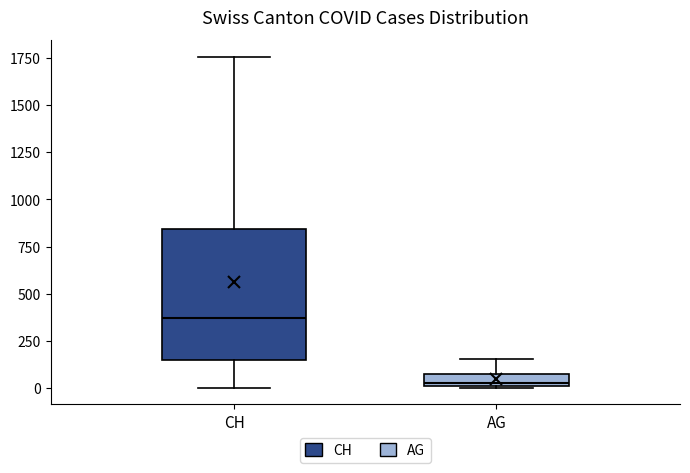

Where is the upper edge of the box for CH on the y-axis? The values are not printed on the chart, so give them approximately, as read against the axis.

850